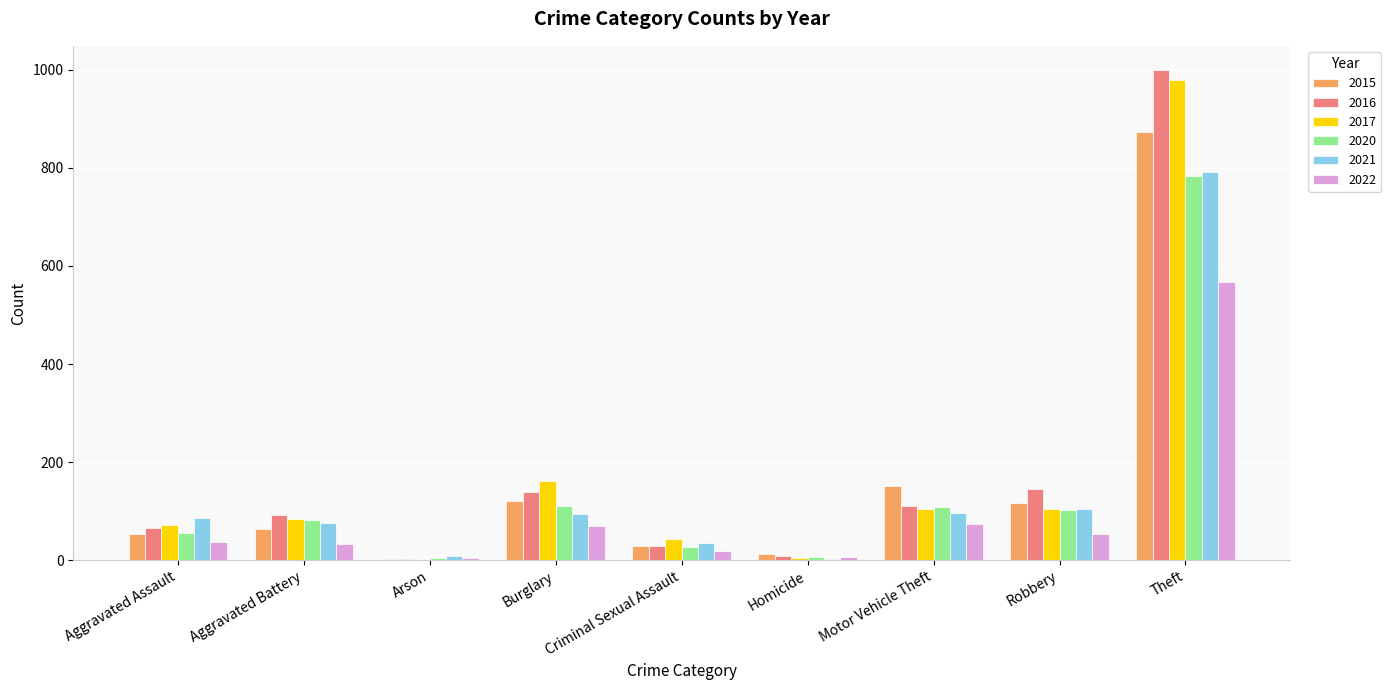

Which label corresponds to the largest value in the chart?

Theft